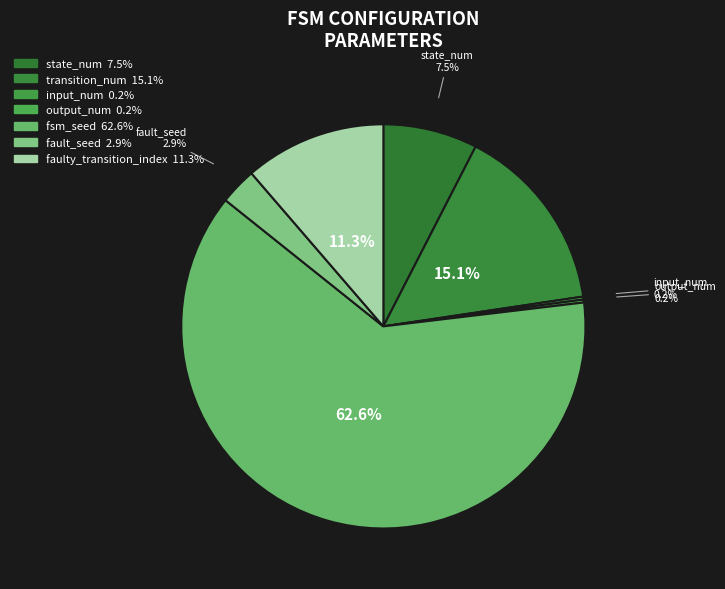

What is the largest slice in the pie chart?

fsm_seed